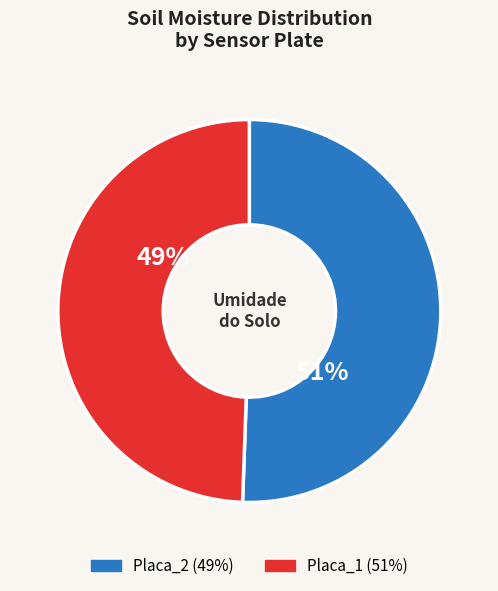

Is there any slice that represents more than half of the pie?

Yes